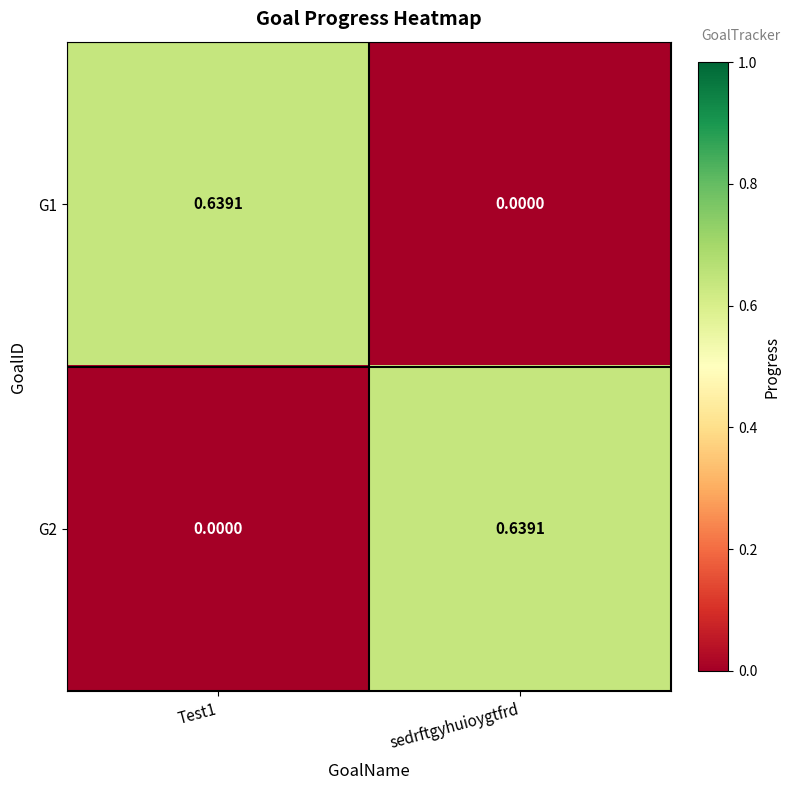

Is the value of G1 at sedrftgyhuioygtfrd greater than the value of G2 at sedrftgyhuioygtfrd?

No